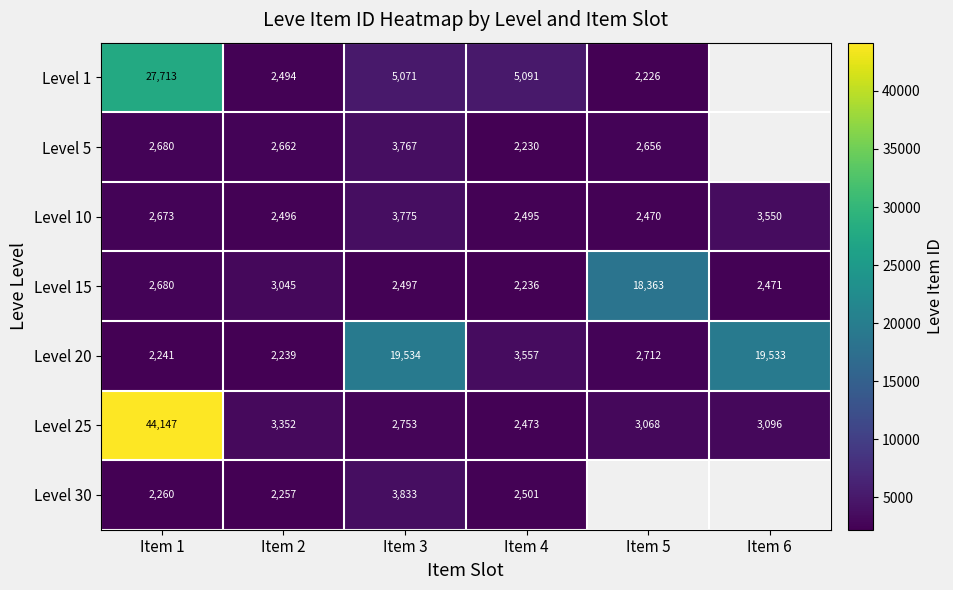

At which label is Level 20 closest to 10886?

Item 4